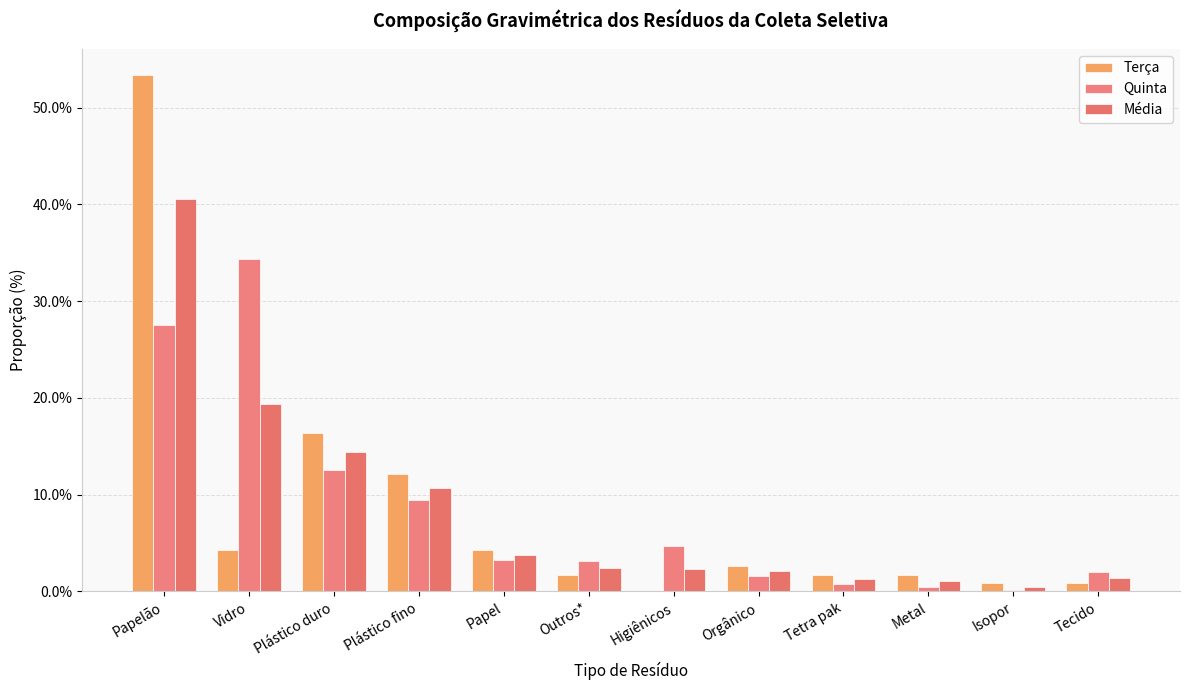

What is the average value of the Média series?

0.1